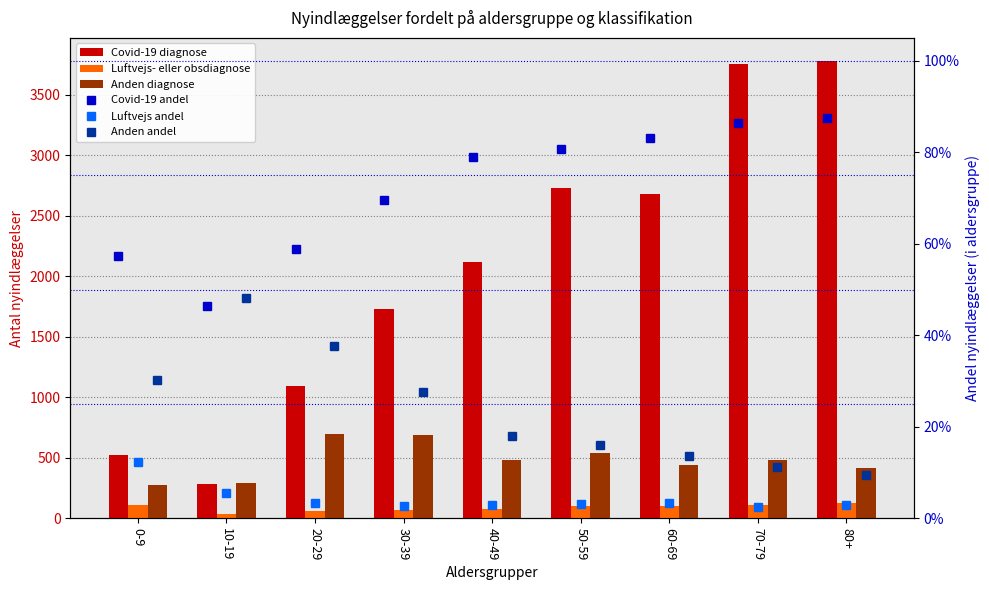

Rank the series at 0-9 from highest to lowest value.

Covid-19 diagnose, Anden diagnose, Luftvejs- eller obsdiagnose, Covid-19 andel, Anden andel, Luftvejs andel